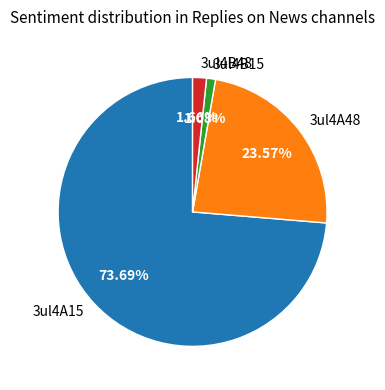

Which category has the biggest portion of the pie?

3ul4A15